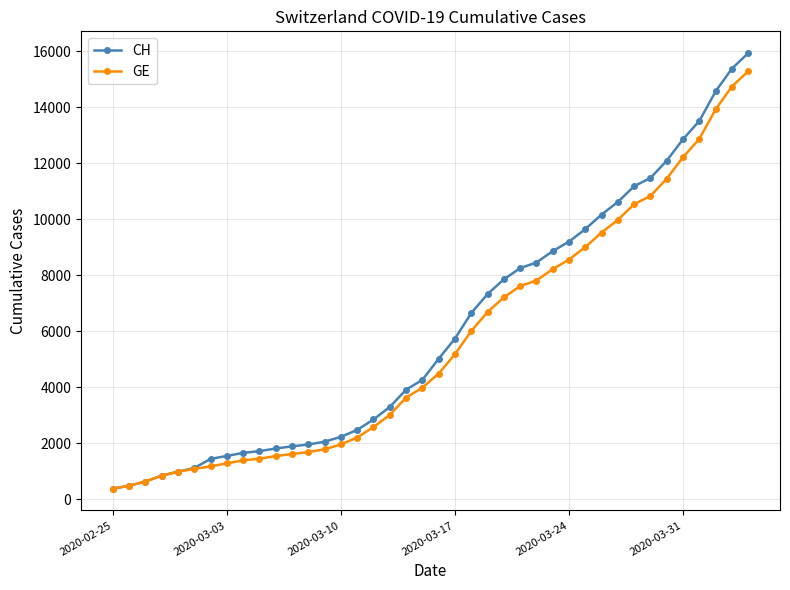

What is the smallest value displayed?

375